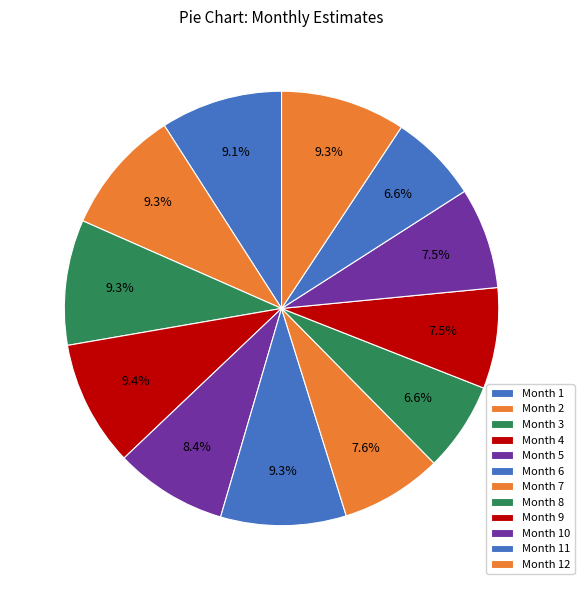

Is there any slice that represents more than half of the pie?

No